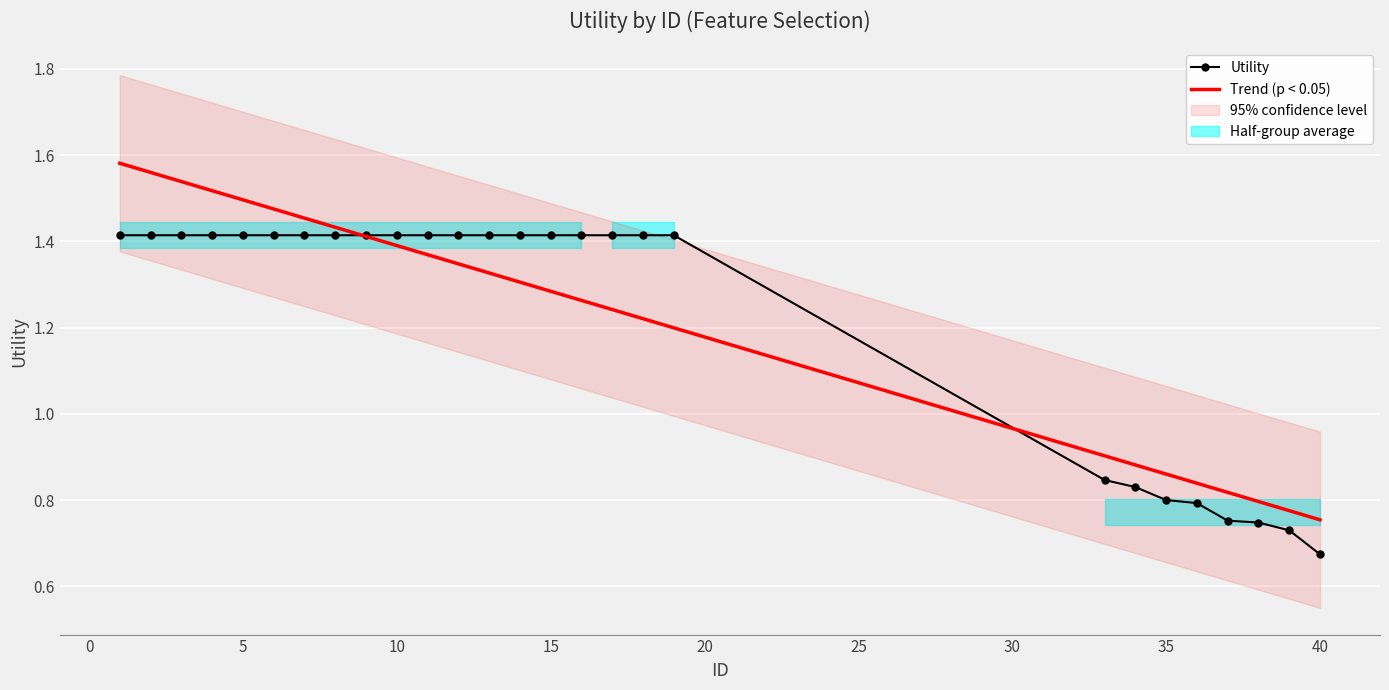

What is the maximum value shown in the chart?

1.4